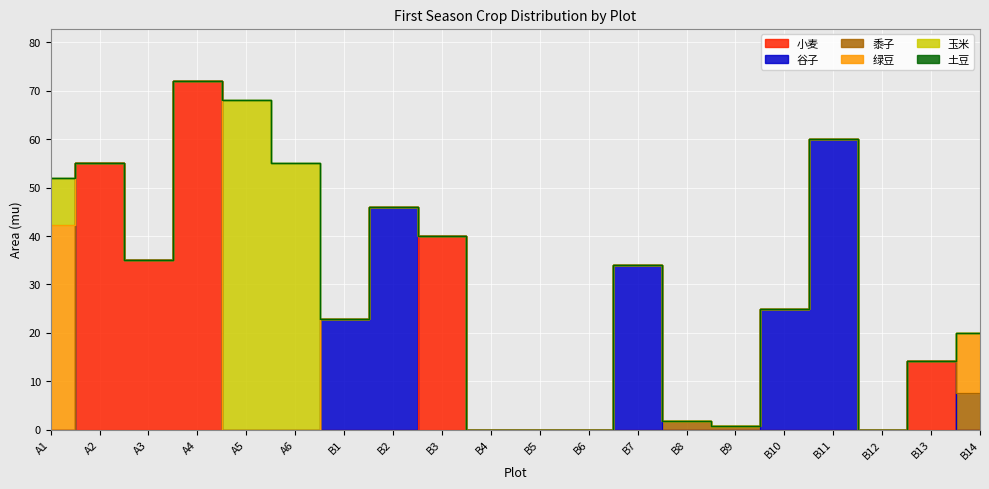

Rank the series at B3 from highest to lowest value.

小麦, 谷子, 黍子, 绿豆, 玉米, 土豆